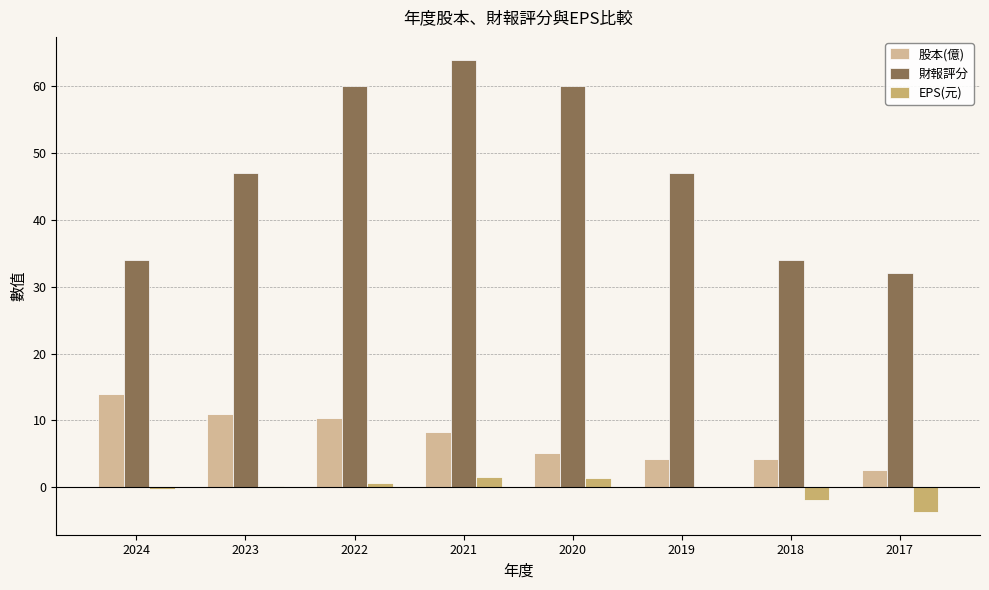

True or false: 財報評分 has a value of 57.4 at 2018.

False